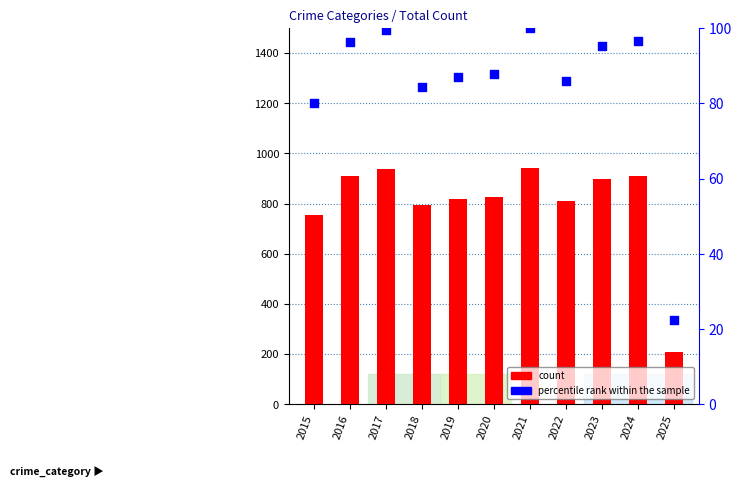

Which series has the largest total across all categories?

count